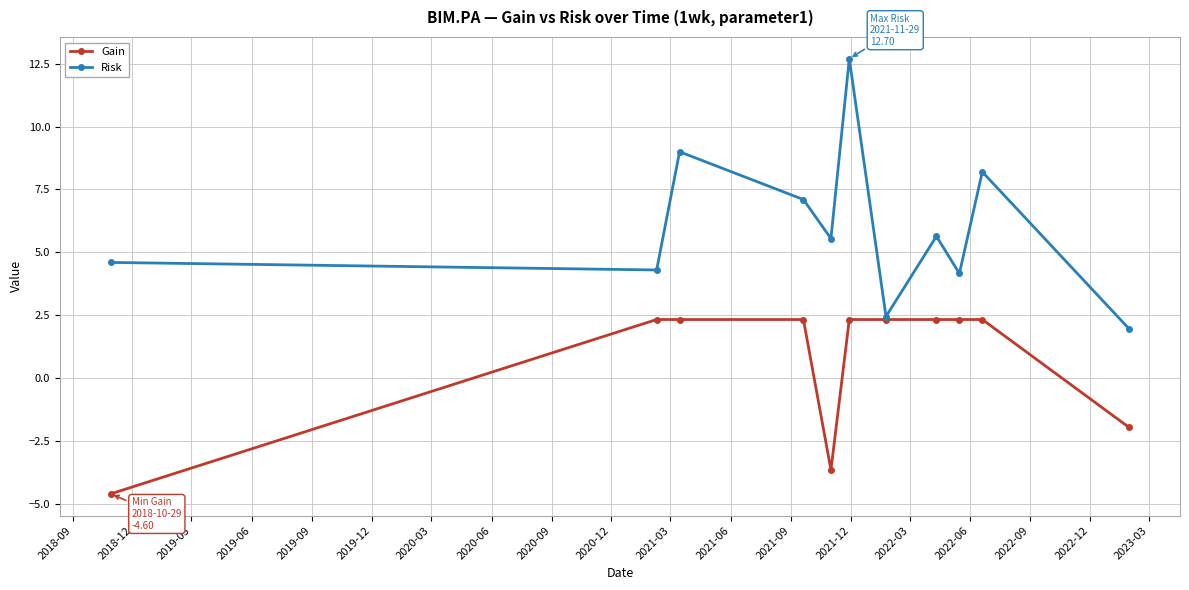

What is the value of the Gain point at the 1st from the left?

-4.6